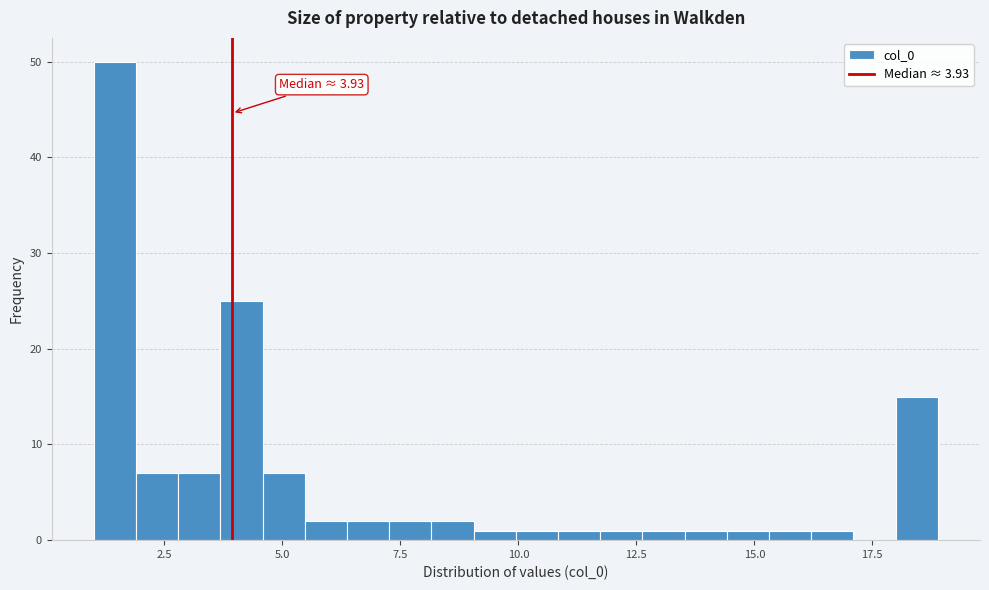

Around what value on the x-axis is the tallest bar? Give the approximate position of its centre, as read against the axis.

1.5